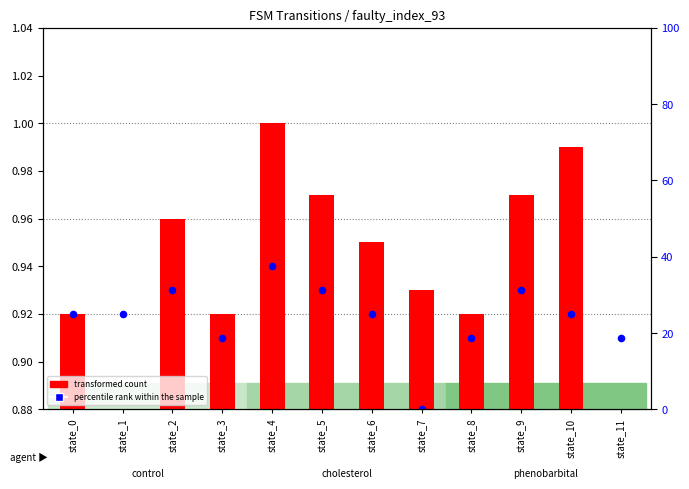

Is the value of percentile rank within the sample at state_6 greater than the value of transformed count at state_9?

Yes